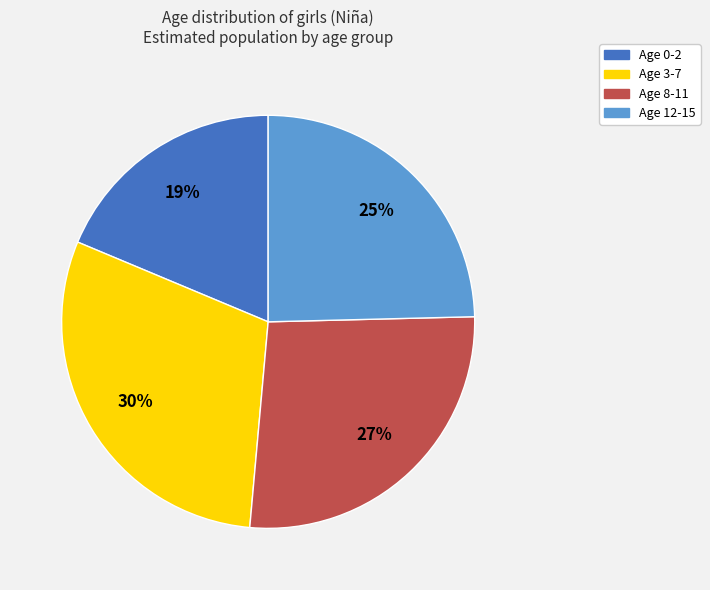

To the nearest percent, what is the average slice percentage?

25%